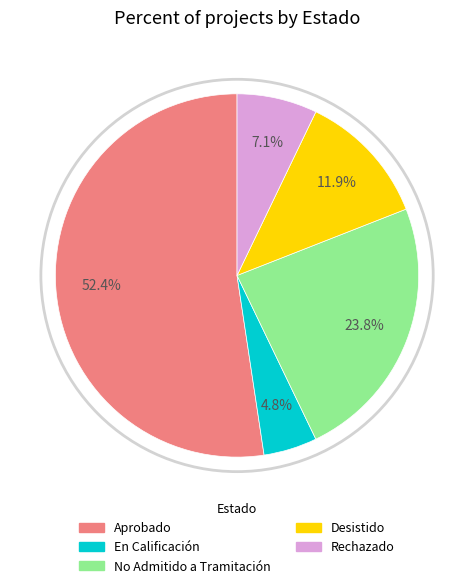

To the nearest percent, what is the average slice percentage?

20%